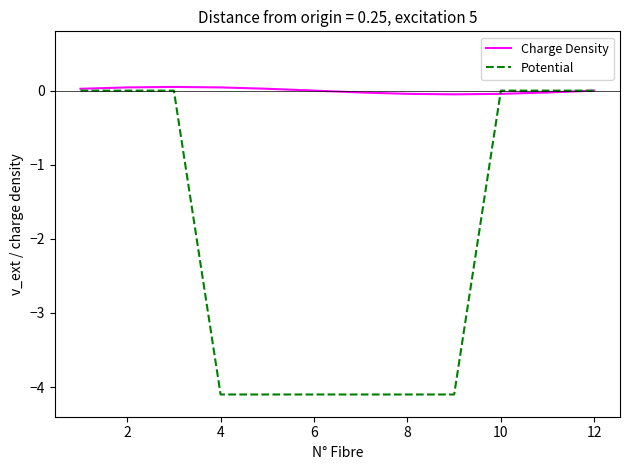

What is the lowest value of the Potential series?

-4.1